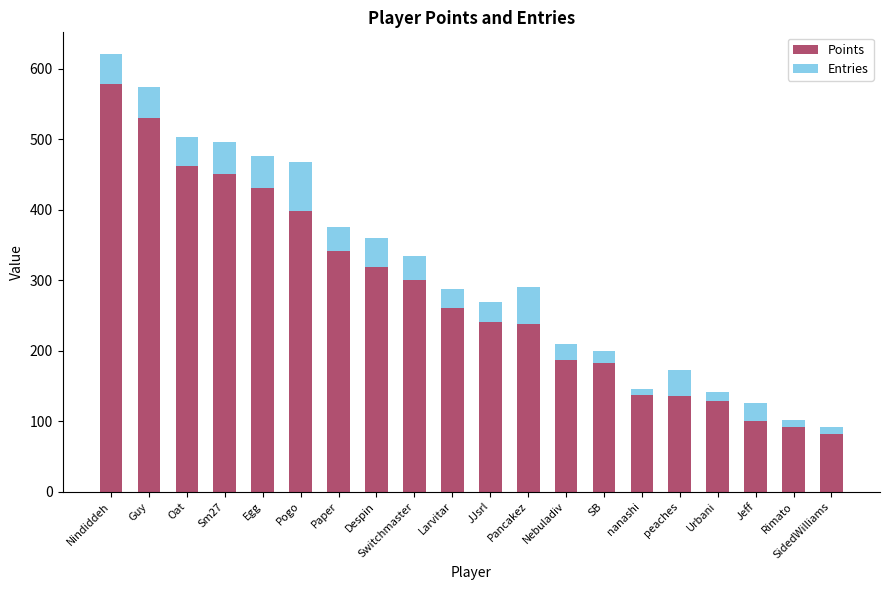

Which category has the lowest value in the Points series?

SidedWilliams